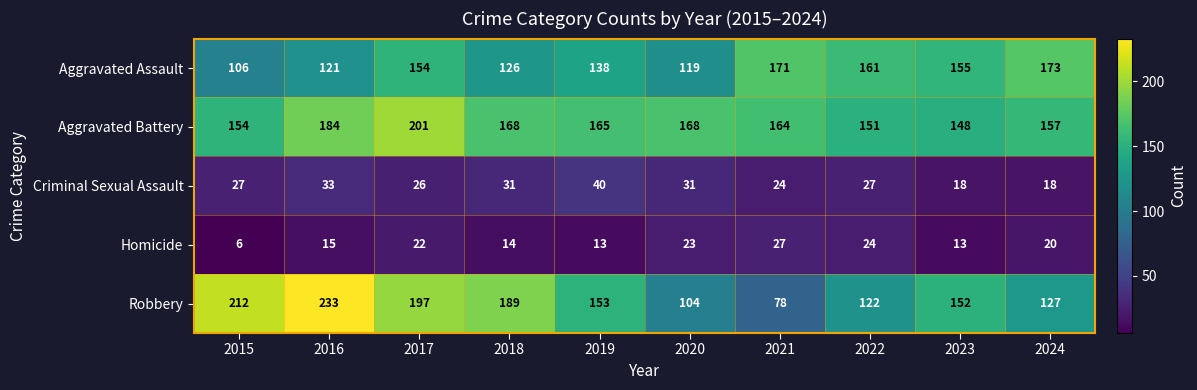

What is the sum of all Robbery values?

1567